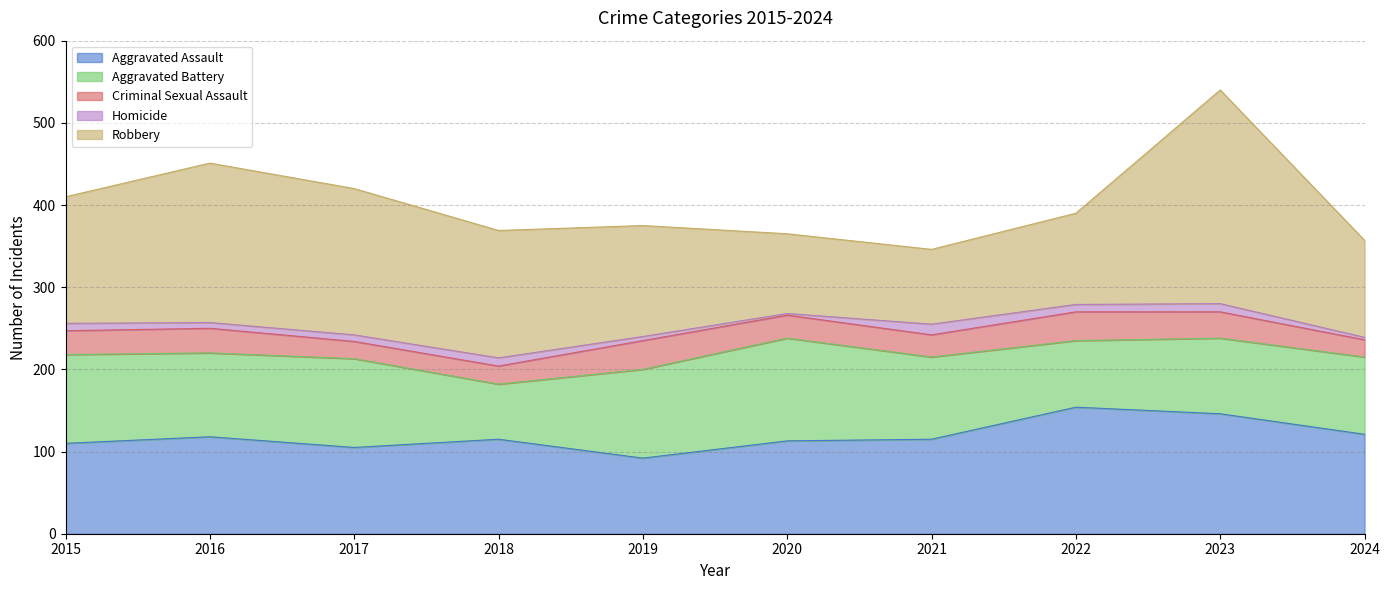

In Homicide, how many points are higher than both neighbors (excluding endpoints)?

3